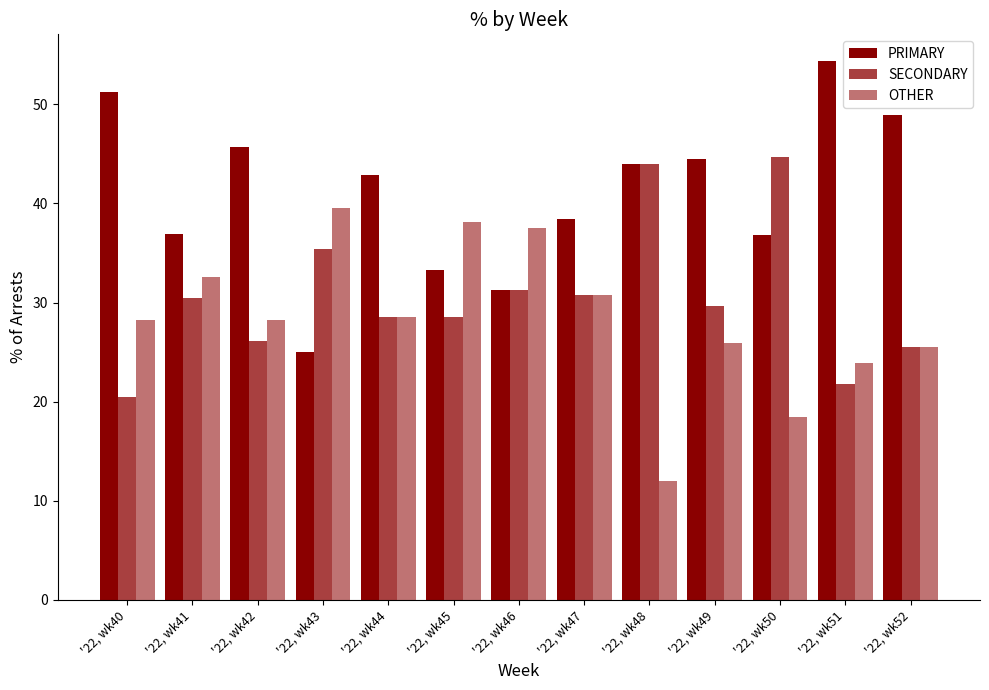

Rank the series at '22, wk49 from highest to lowest value.

PRIMARY, SECONDARY, OTHER